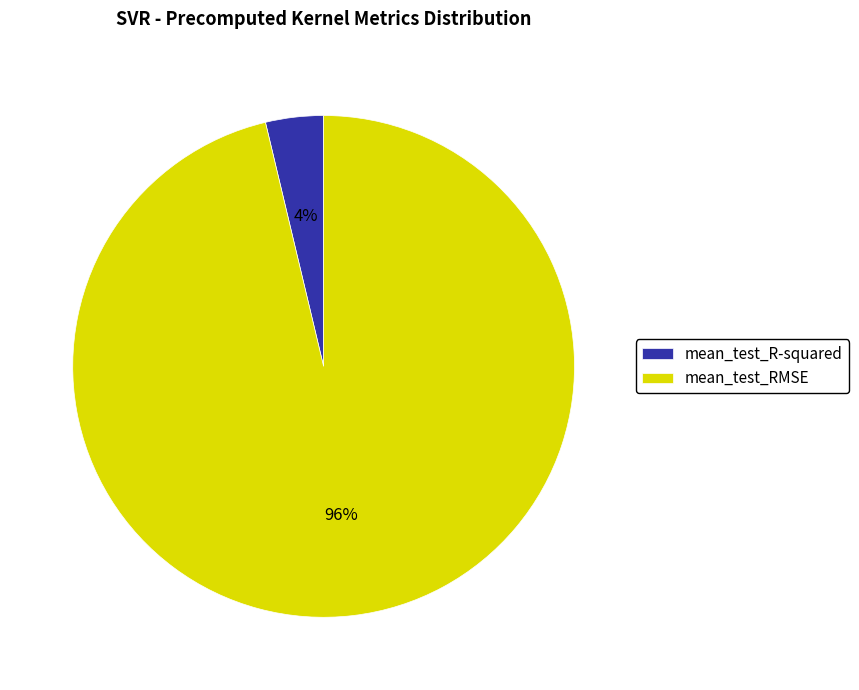

Which has a higher value, mean_test_RMSE or mean_test_R-squared?

mean_test_RMSE